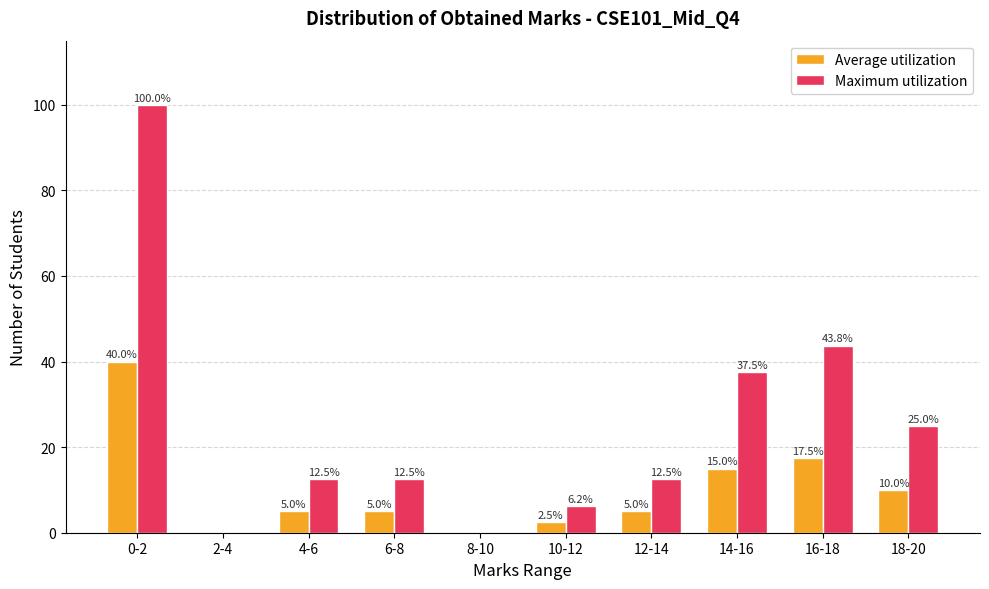

Is the value of Maximum utilization at 8-10 greater than the value of Average utilization at 10-12?

No